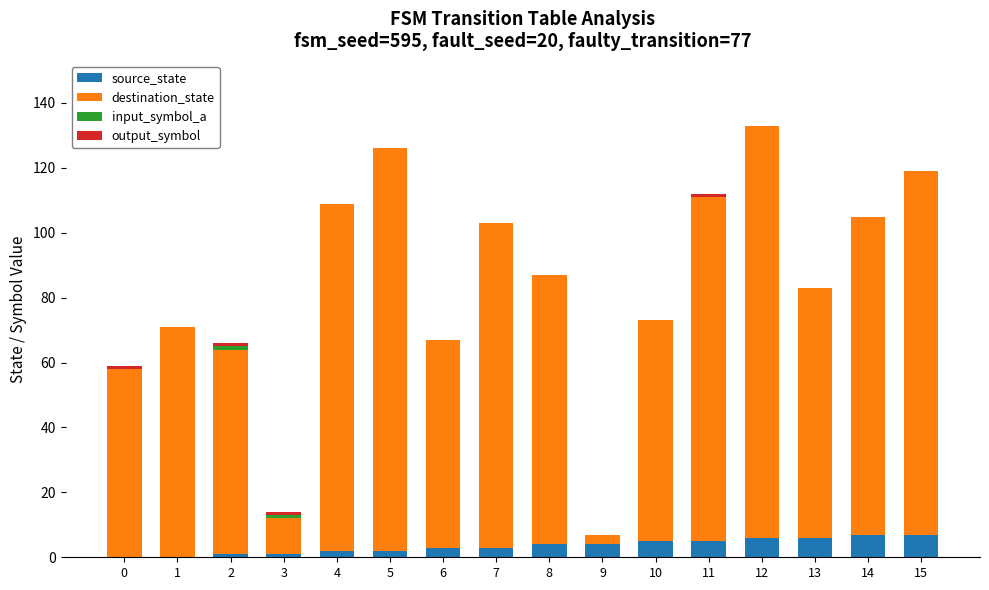

Is it true that source_state equals 5 at 11?

True